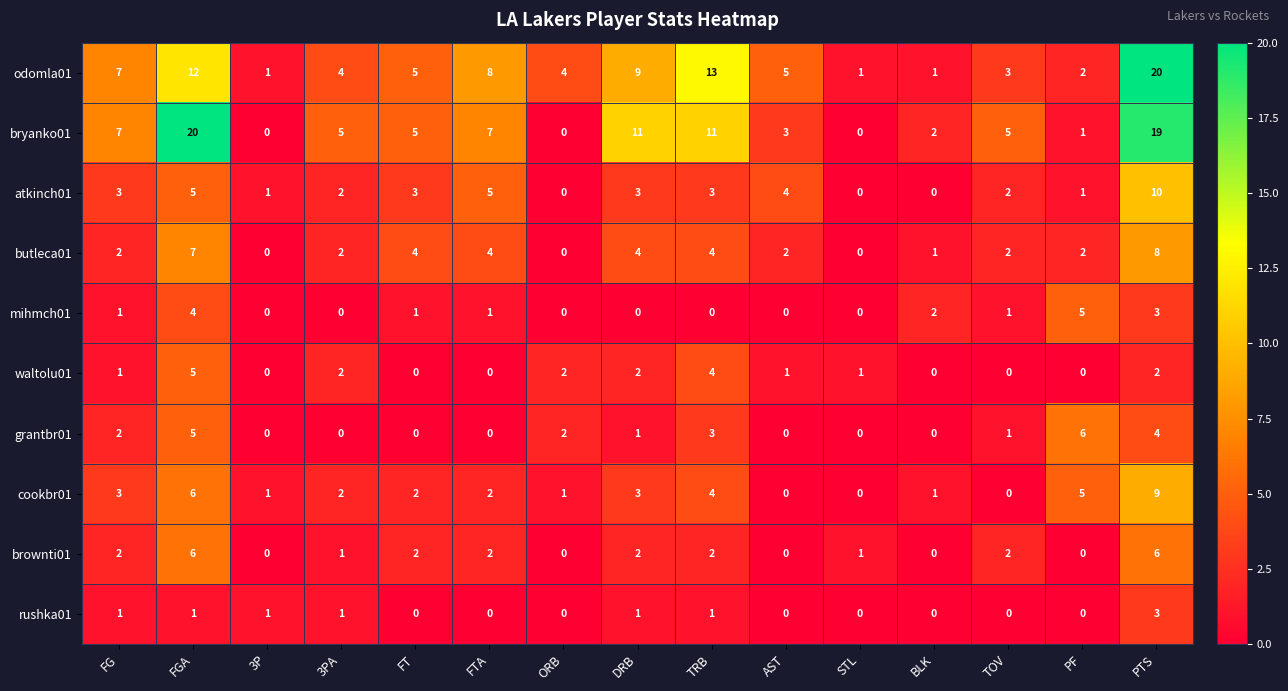

How many distinct data groups are displayed?

10